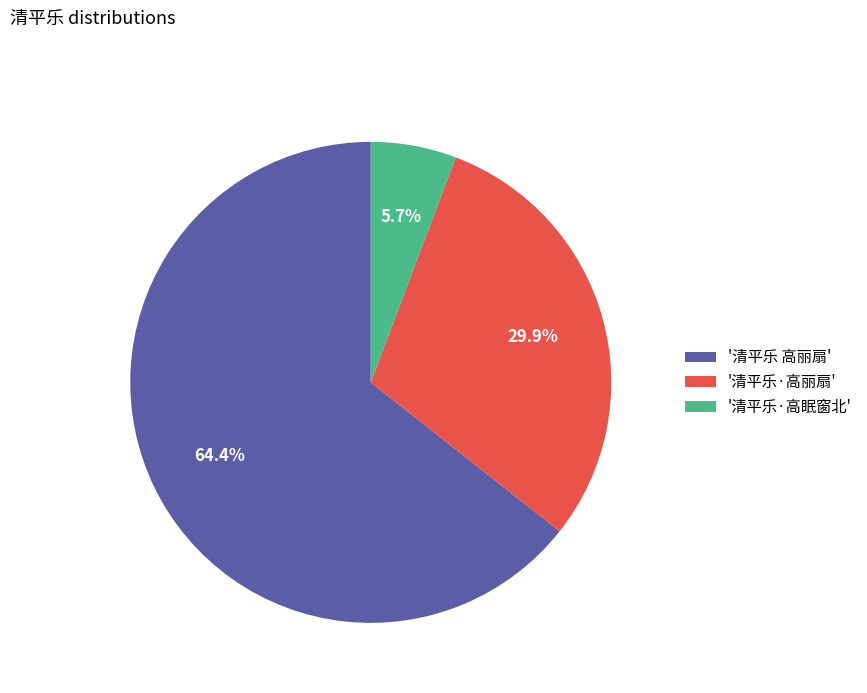

What is the ratio of the value at '清平乐 高丽扇' to the value at '清平乐·高丽扇'?

2.2